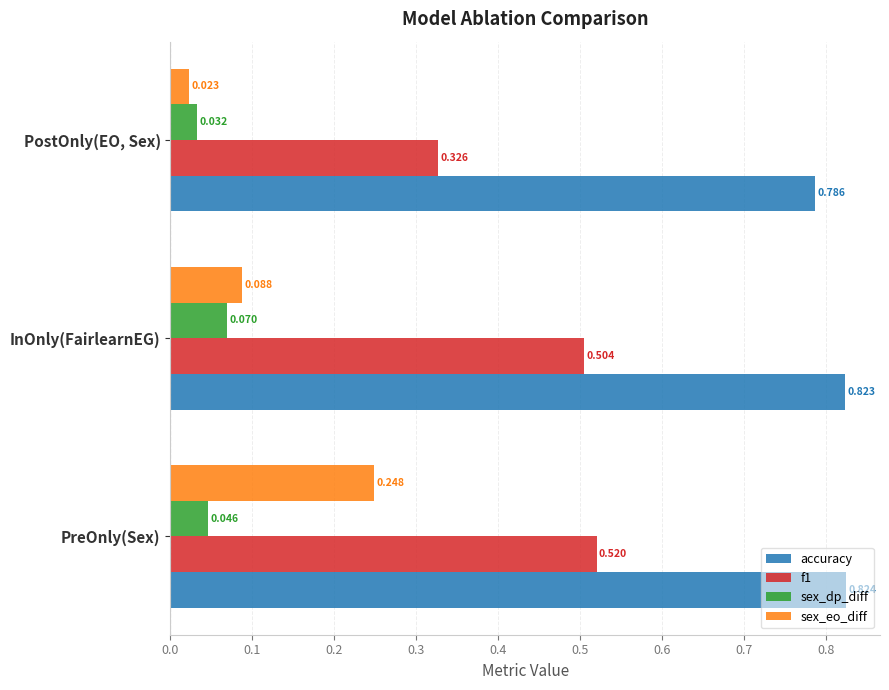

Which series has the largest total across all categories?

accuracy